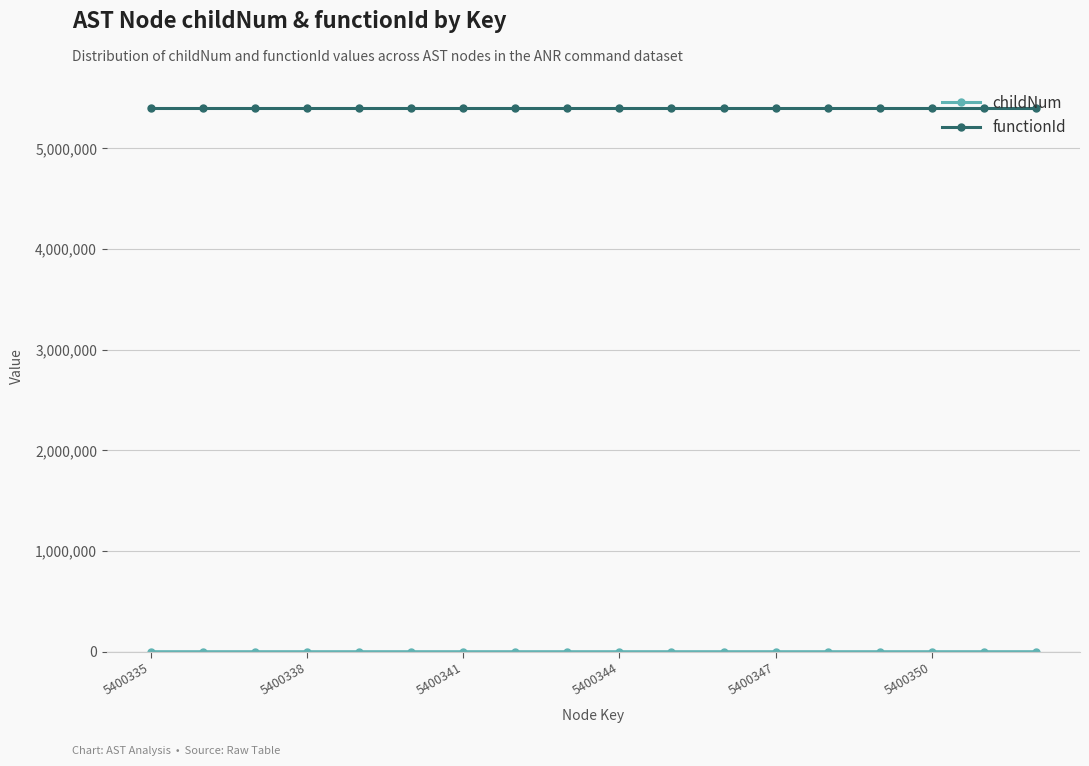

Does the chart display data point markers on the line(s)?

Yes